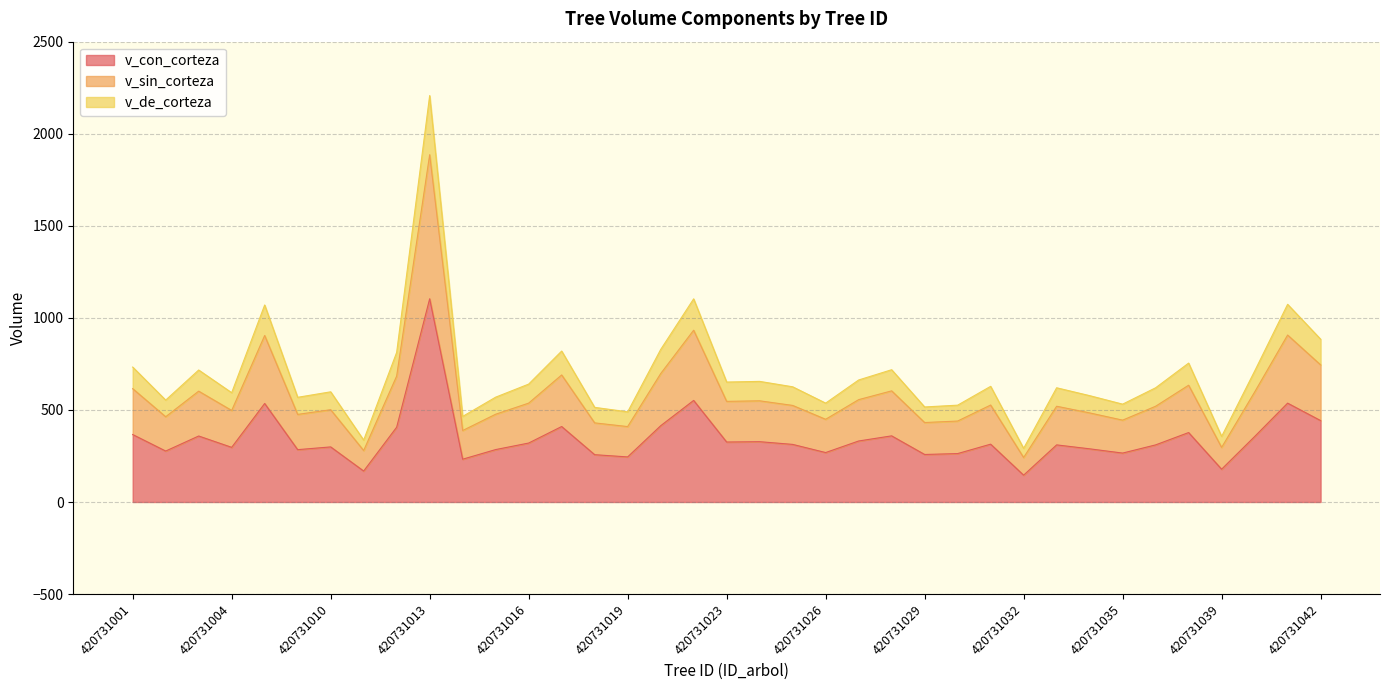

Where is v_con_corteza nearest to the value 624?

420731022